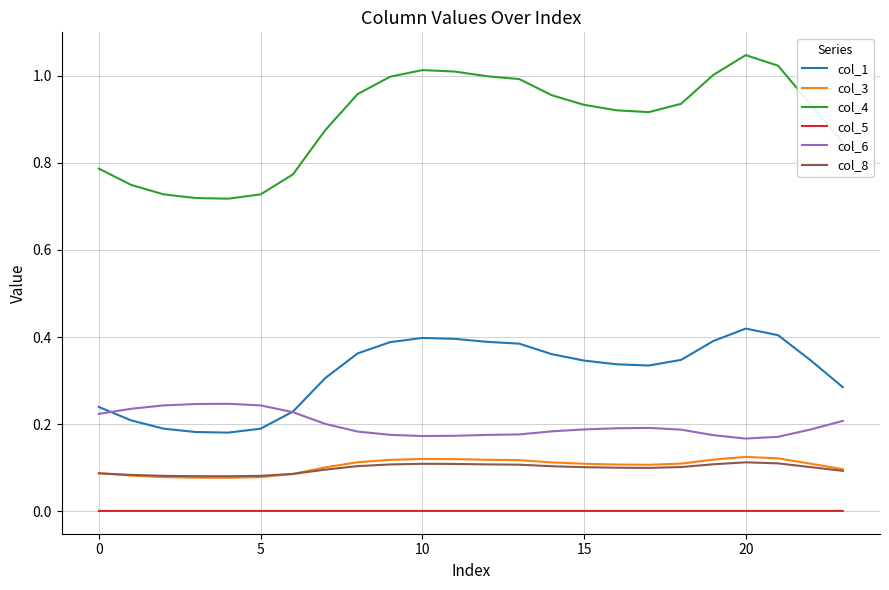

Which series has the largest range (max minus min)?

col_4